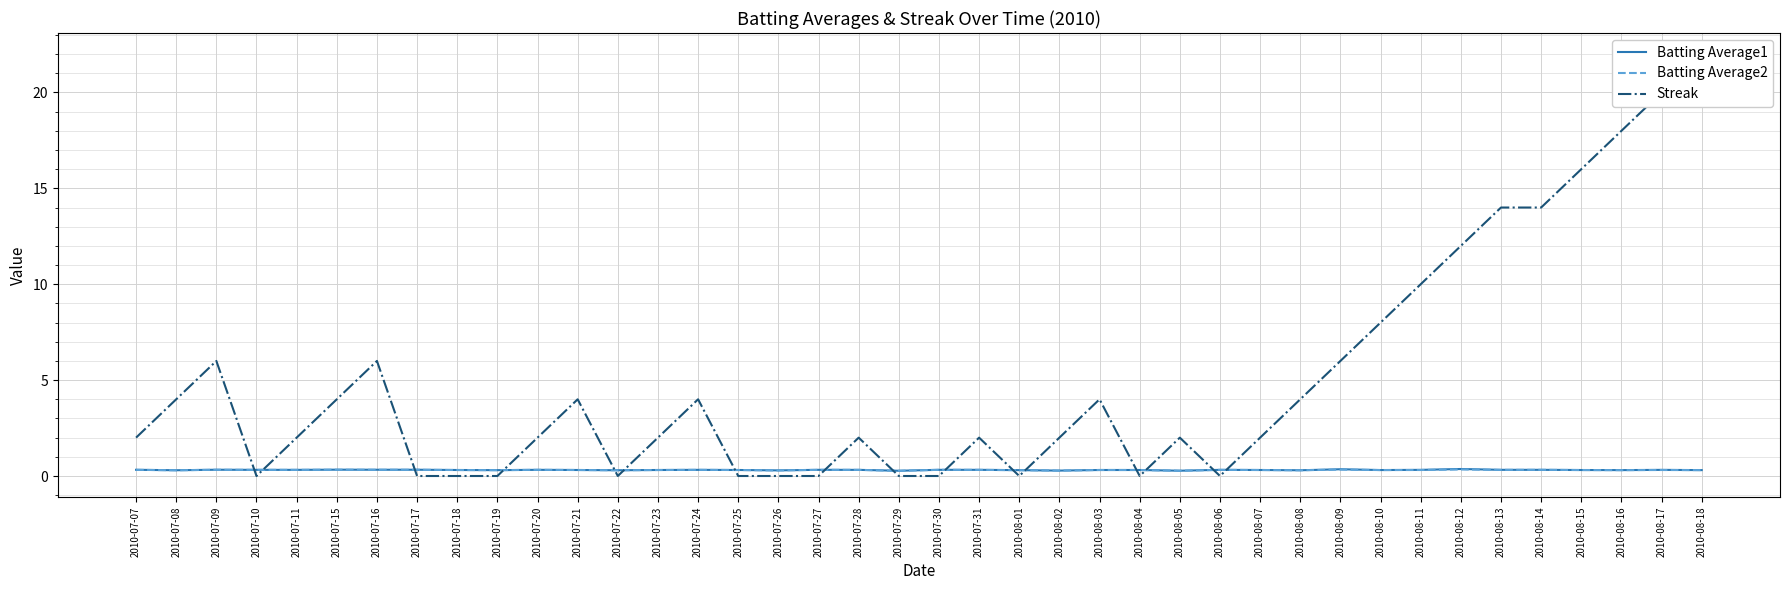

What is the difference between the second highest and second lowest values in the Batting Average2 series?

0.1